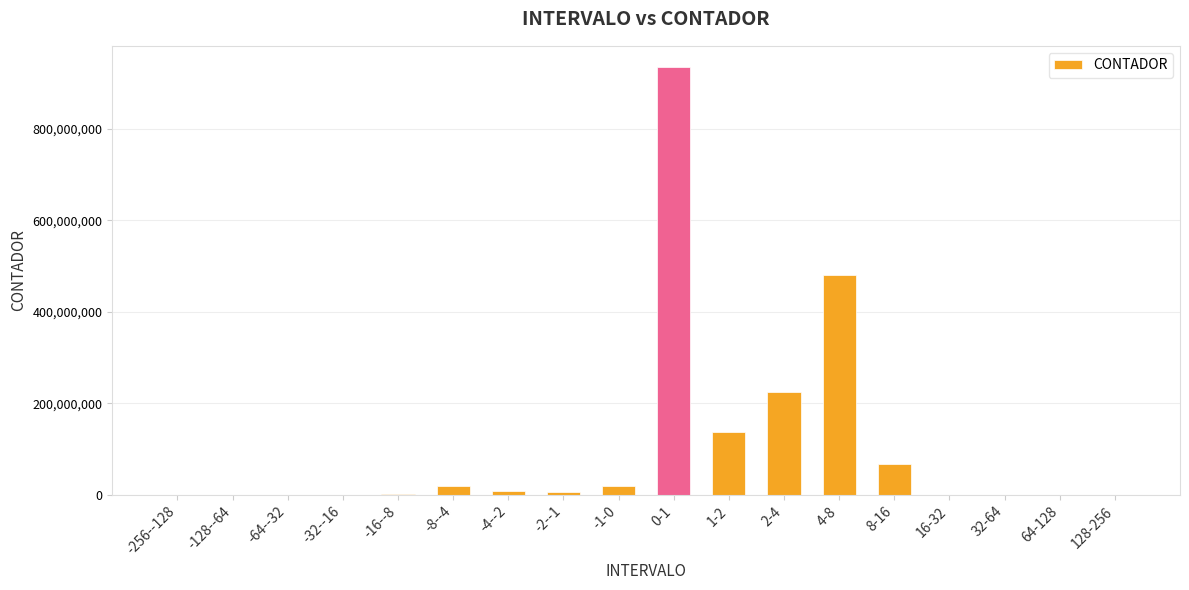

Where is the data nearest to the value 467338760?

4-8